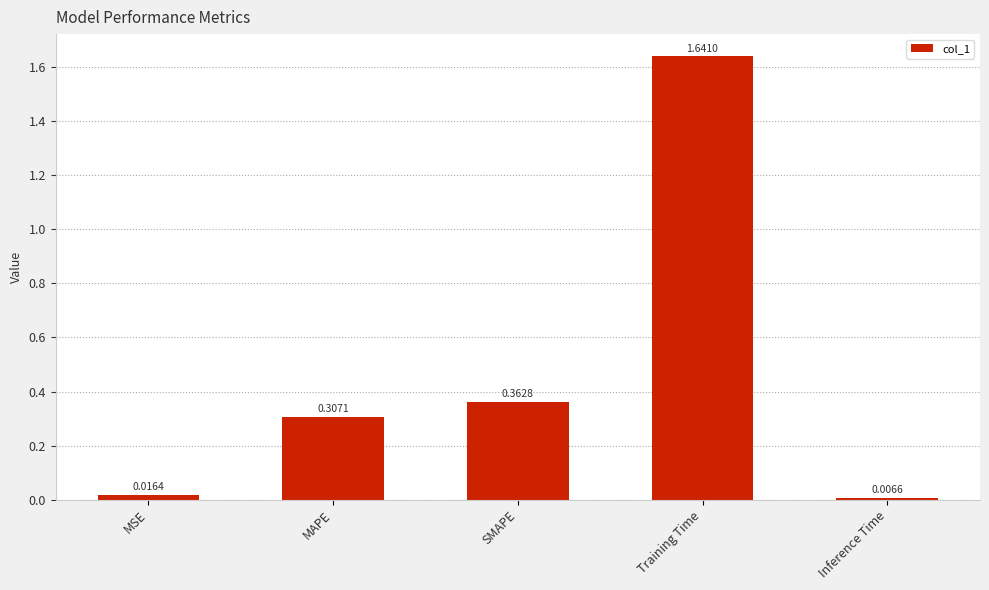

Are the bars horizontal?

No